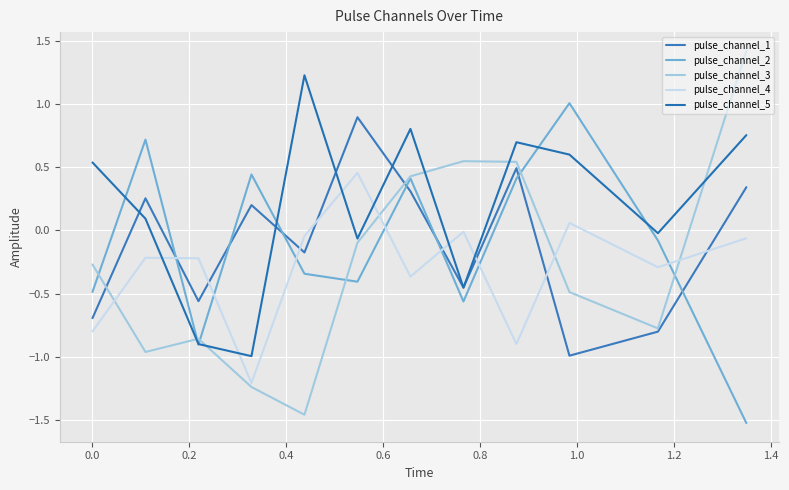

Which series has the largest total across all categories?

pulse_channel_5